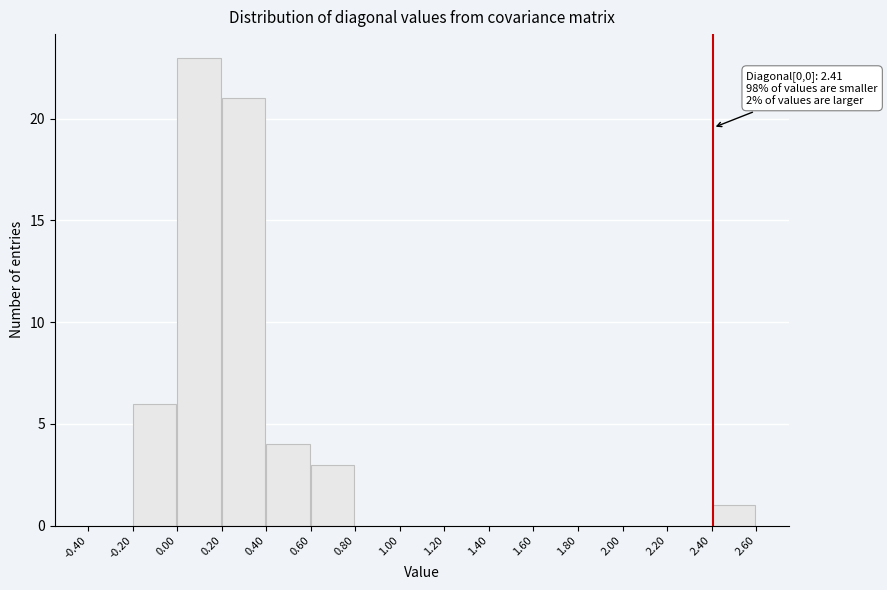

Over which range of the x-axis is the bar tallest?

0.00 to 0.20